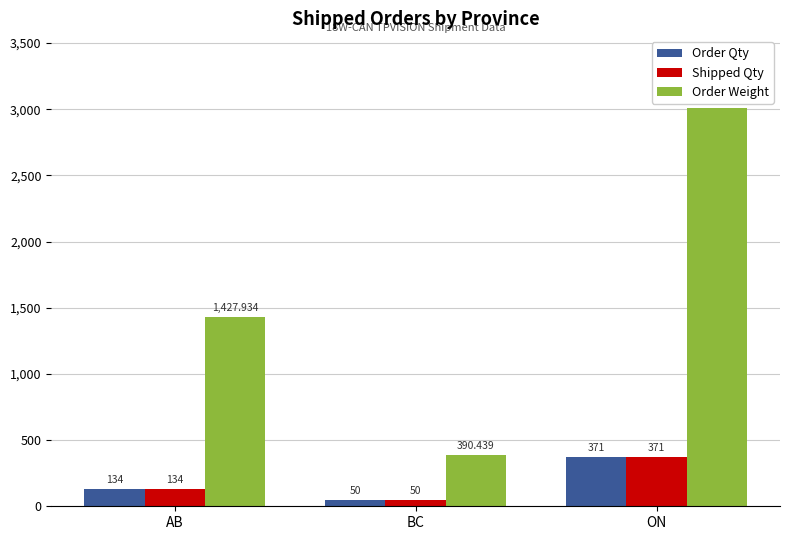

How many groups of bars are there?

3